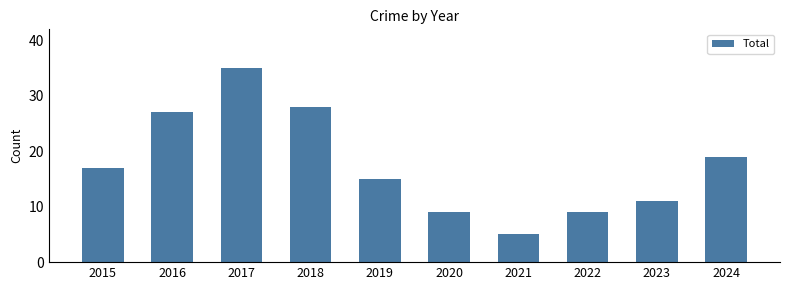

Approximately how many times larger is the value at 2020 compared to 2021?

1.8